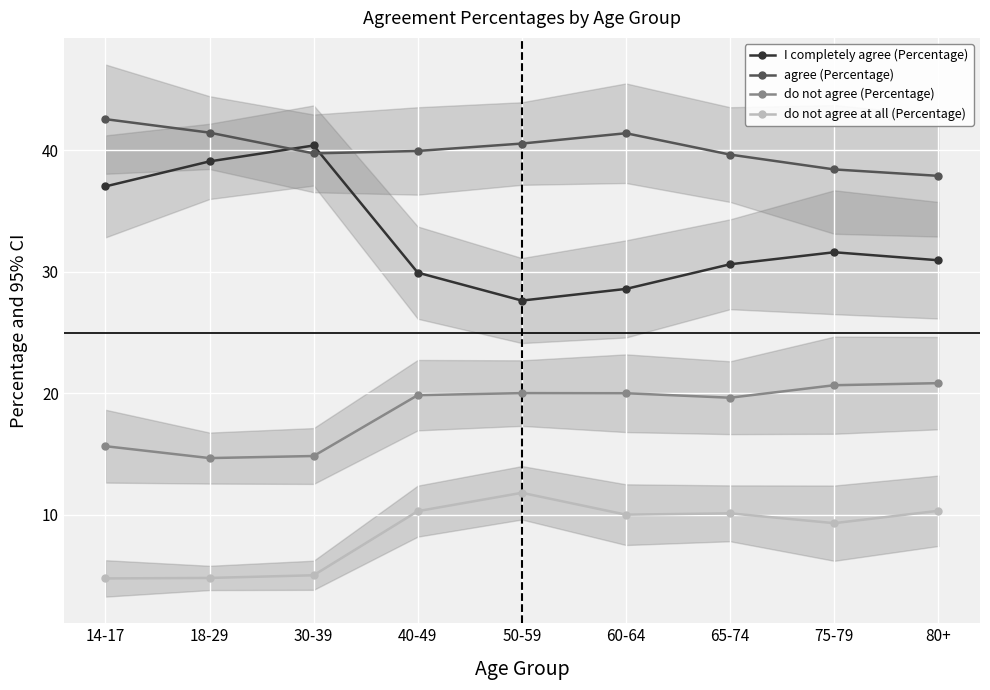

What are all the series names shown in the legend?

I completely agree (Percentage), agree (Percentage), do not agree (Percentage), do not agree at all (Percentage)